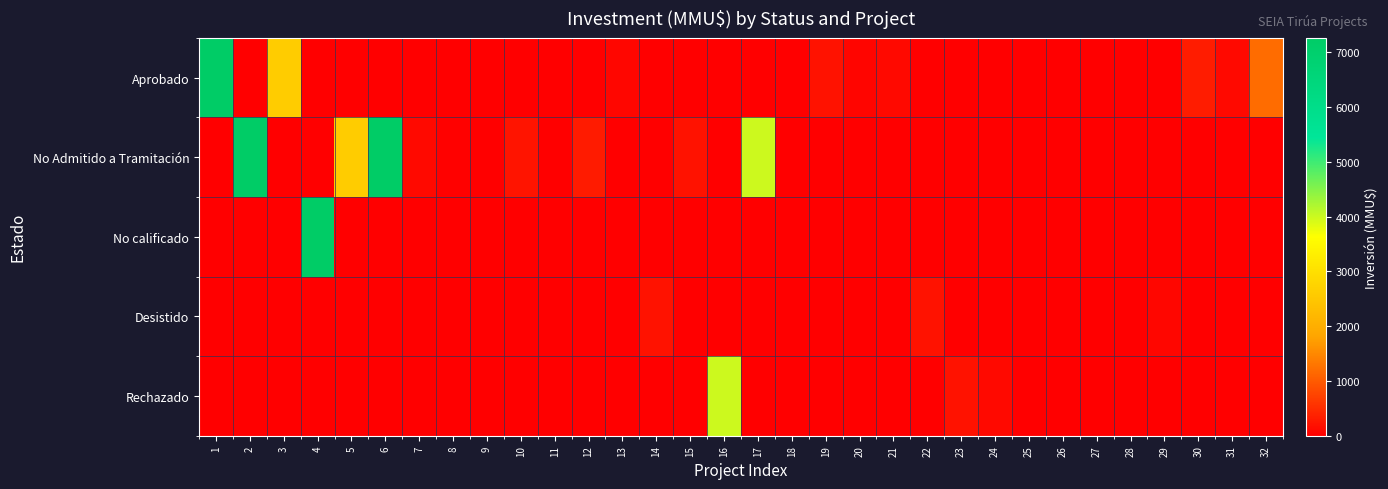

Reading left to right, what are all the values shown in this chart?

Aprobado: 1=7263	2=0	3=2600	4=0	5=0	6=0	7=0	8=0	9=0	10=0	11=0	12=0	13=80	14=0	15=0	16=0	17=0	18=0	19=200	20=57	21=100	22=0	23=0	24=0	25=0	26=0	27=0	28=0	29=0	30=320	31=100	32=1200
No Admitido a Tramitación: 1=0	2=7263	3=0	4=0	5=2600	6=7263	7=100	8=22	9=0	10=234	11=10	12=300	13=0	14=0	15=200	16=0	17=4000	18=0	19=0	20=0	21=0	22=0	23=0	24=0	25=0	26=0	27=0	28=0	29=0	30=0	31=0	32=0
No calificado: 1=0	2=0	3=0	4=7263	5=0	6=0	7=0	8=0	9=0	10=0	11=0	12=0	13=0	14=0	15=0	16=0	17=0	18=0	19=0	20=0	21=0	22=0	23=0	24=0	25=0	26=0	27=0	28=0	29=0	30=0	31=0	32=0
Desistido: 1=0	2=0	3=0	4=0	5=0	6=0	7=0	8=0	9=0	10=0	11=0	12=0	13=0	14=200	15=0	16=0	17=0	18=0	19=0	20=0	21=0	22=200	23=0	24=0	25=0	26=0	27=0	28=0	29=80	30=0	31=0	32=0
Rechazado: 1=0	2=0	3=0	4=0	5=0	6=0	7=0	8=0	9=0	10=0	11=0	12=0	13=0	14=0	15=0	16=4000	17=0	18=0	19=0	20=0	21=0	22=0	23=200	24=110	25=0	26=0	27=0	28=0	29=0	30=0	31=0	32=0